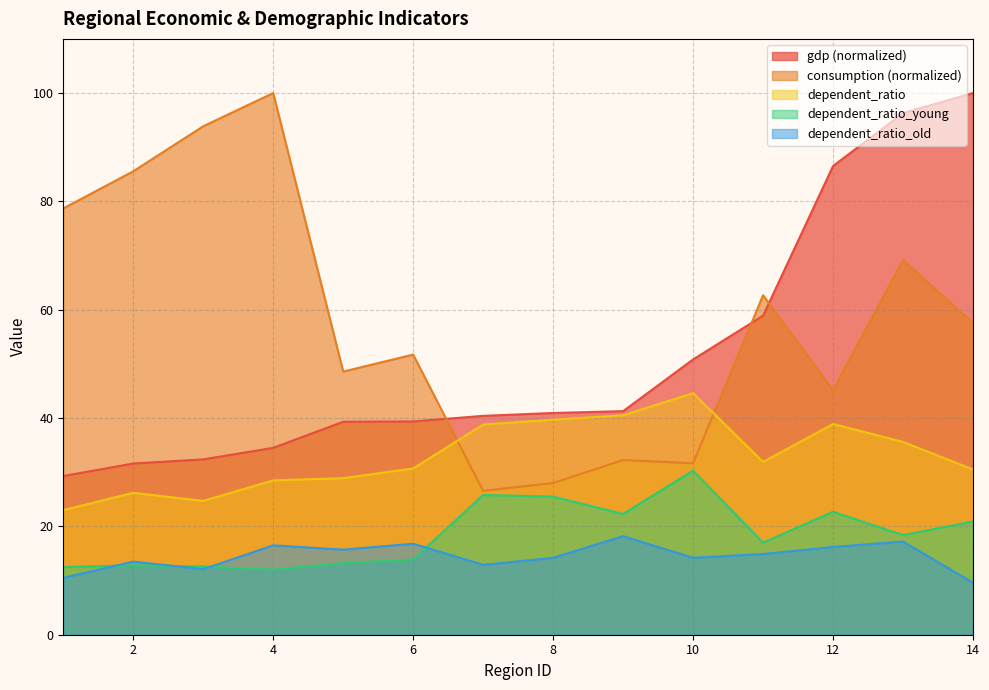

At which category is the sum across all series the highest?

13